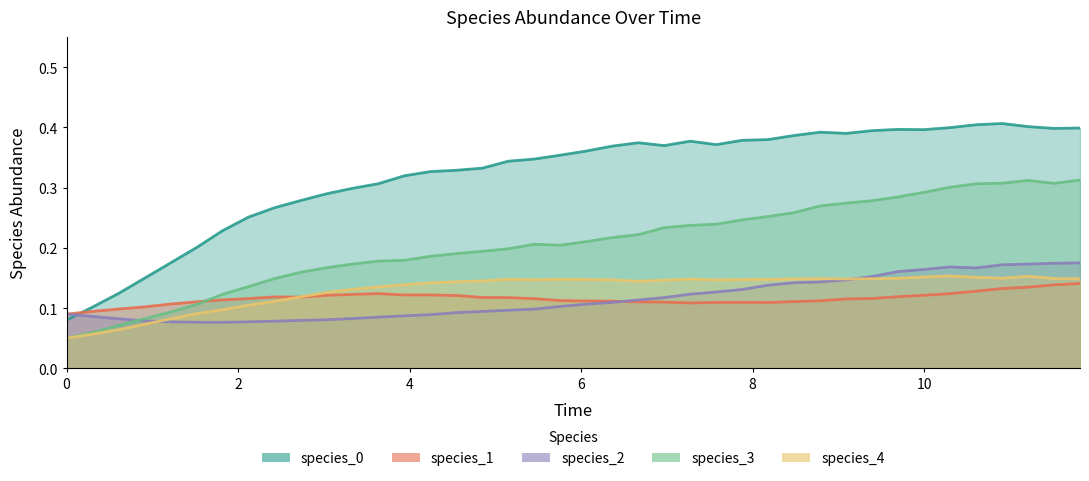

Does the chart have visible grid lines?

No